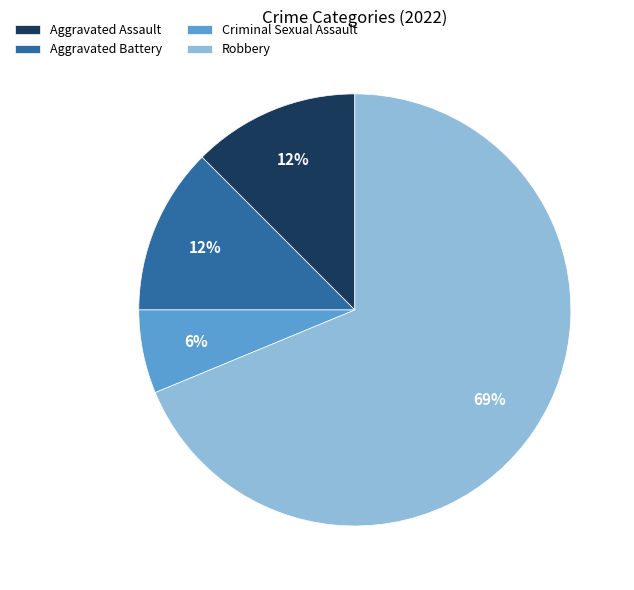

Which category has the biggest portion of the pie?

Robbery